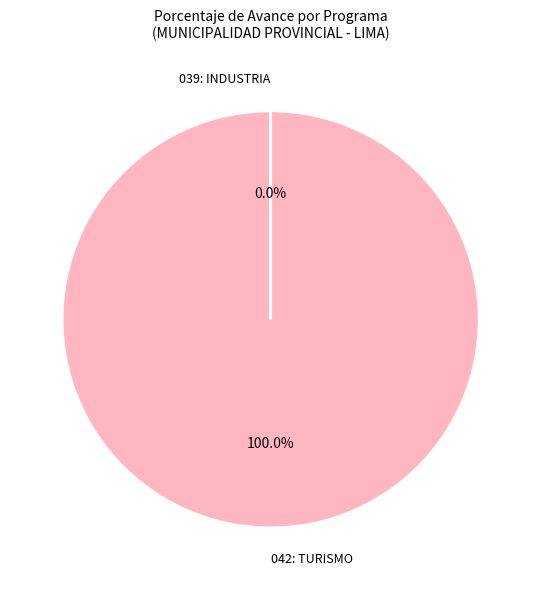

To the nearest percent, what is the average slice percentage?

50%